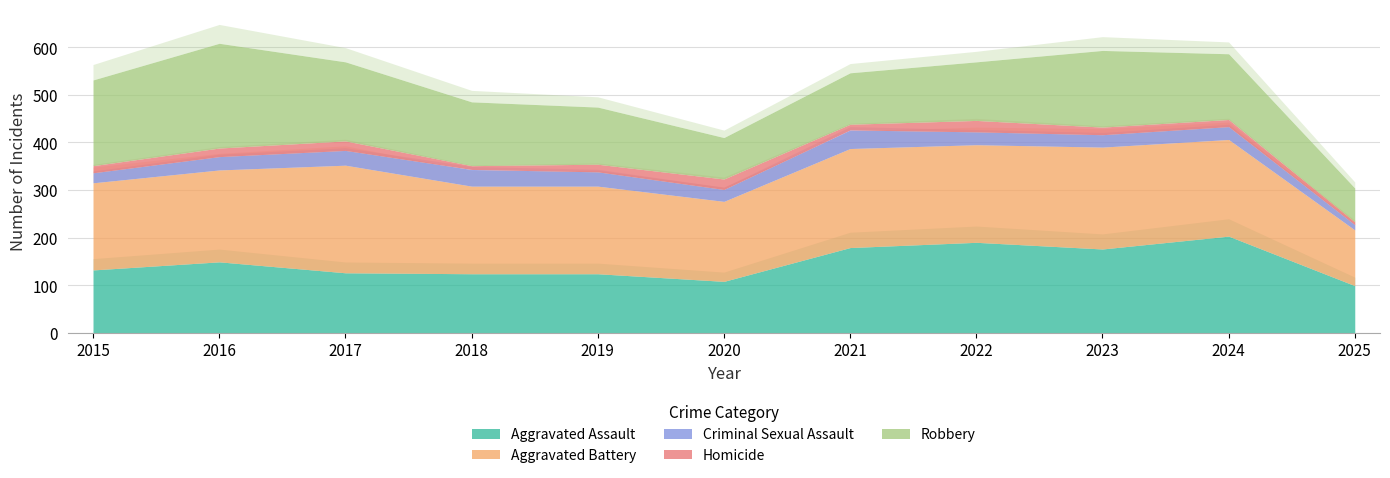

Which has a higher value, 2019 or 2015?

2015